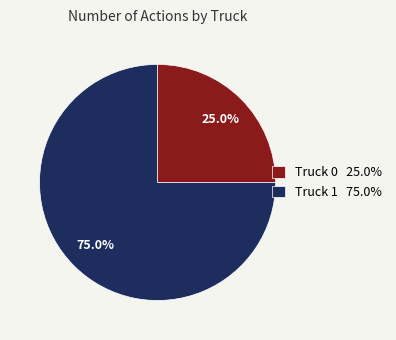

Rank the categories by value from highest to lowest.

Truck 1, Truck 0